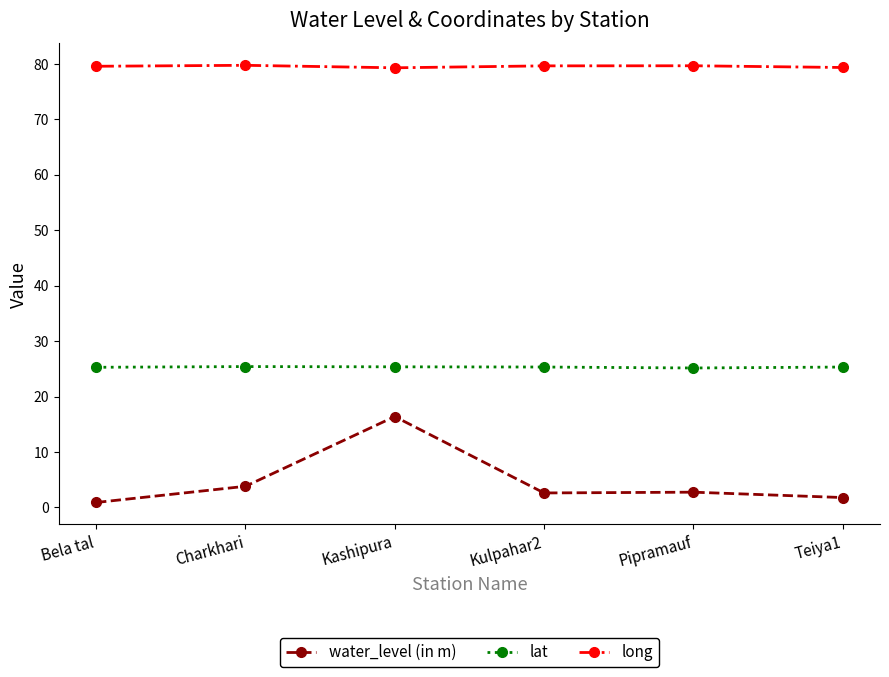

Which series changed the most between Bela tal and Charkhari?

water_level (in m)